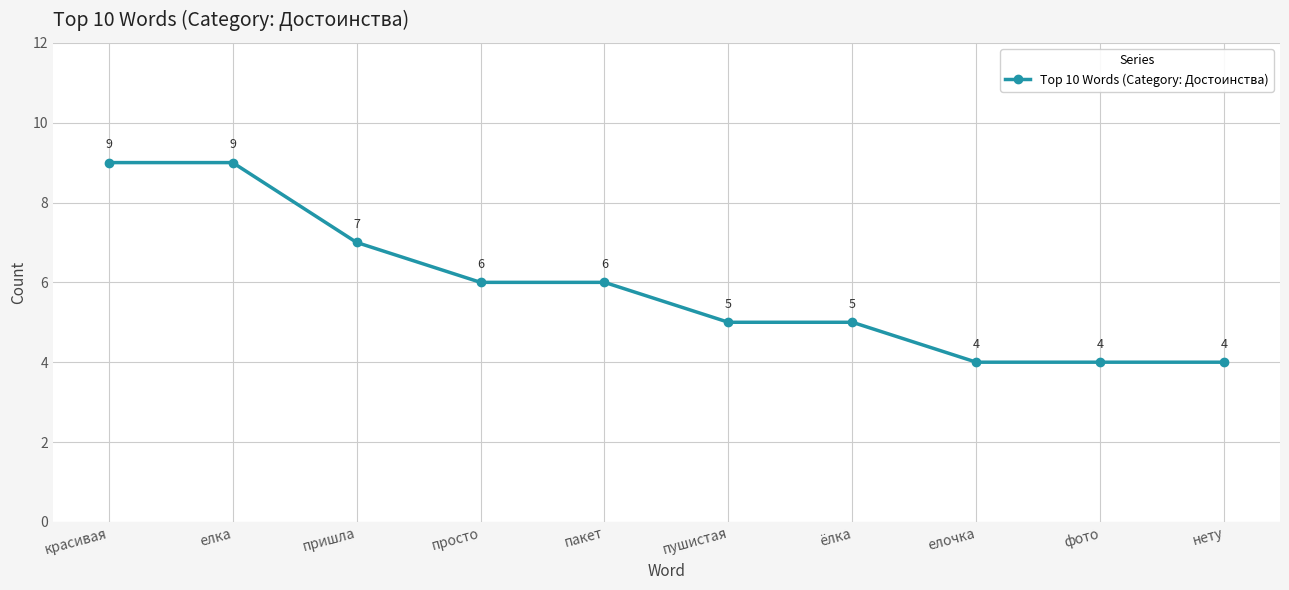

The chart shows a value of 5 at ёлка. True or false?

True